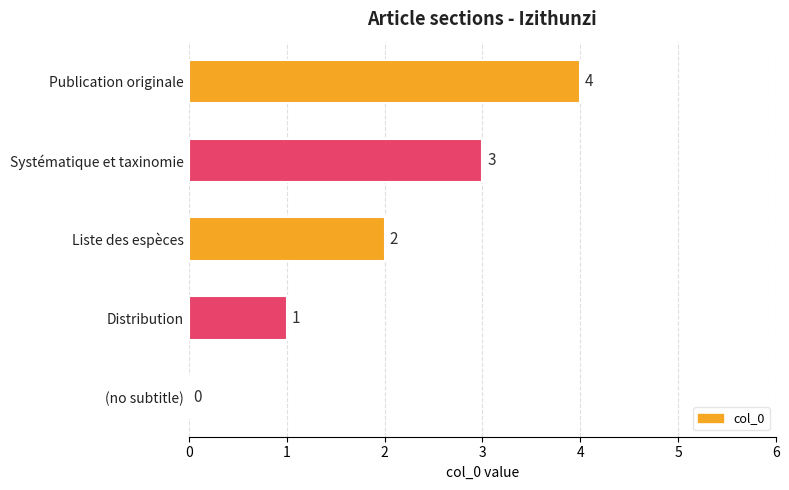

Between Systématique et taxinomie and (no subtitle), which is larger?

Systématique et taxinomie